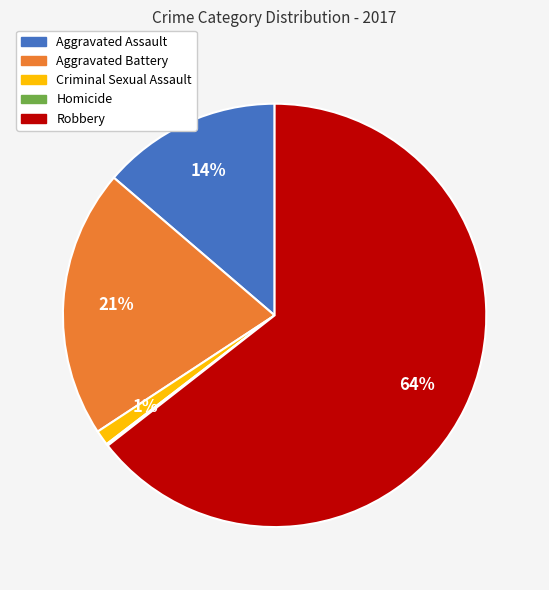

Which has a higher value, Aggravated Assault or Robbery?

Robbery